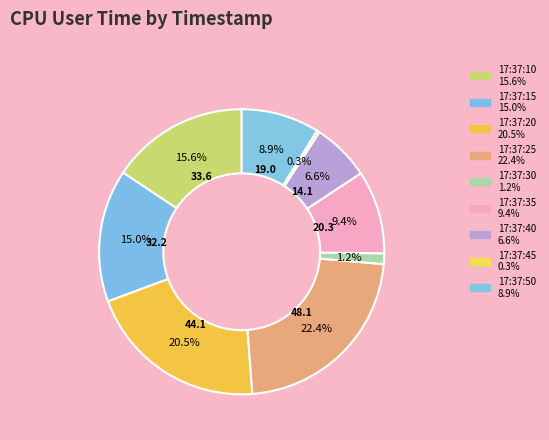

How many segments does this pie chart have?

9